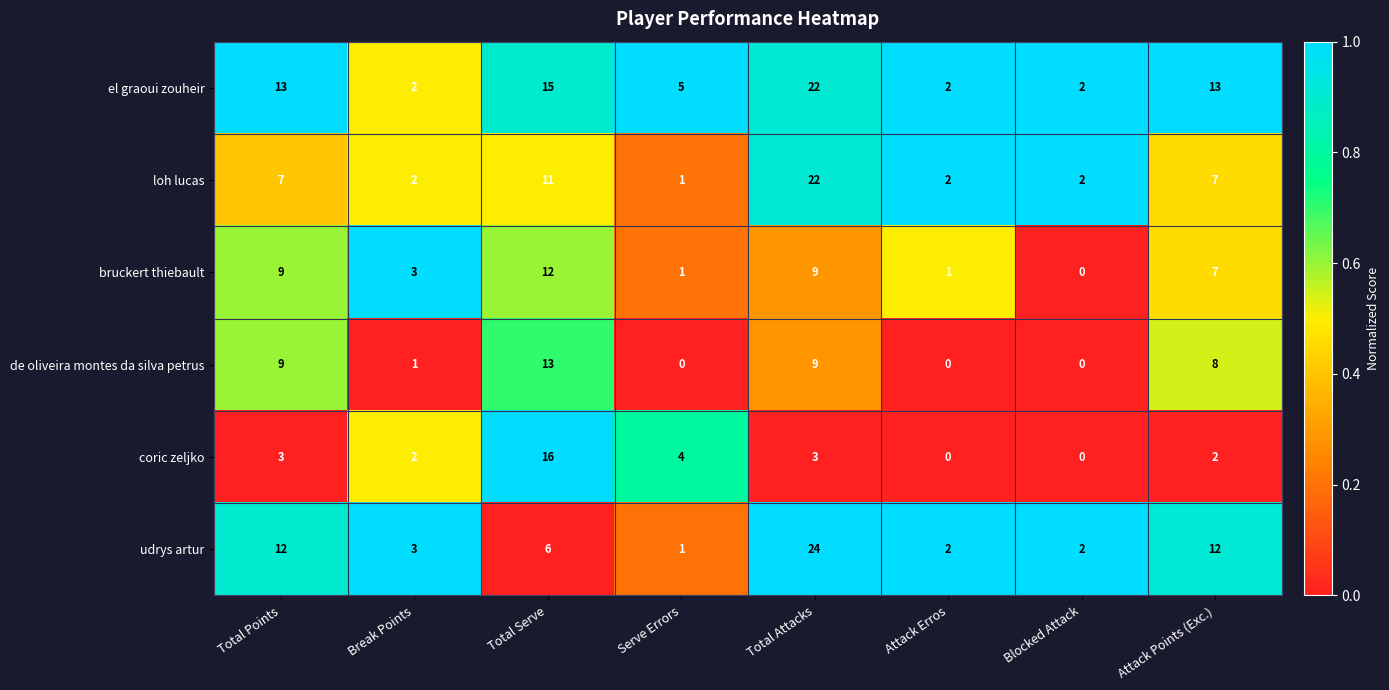

Is the value of udrys artur at Attack Points (Exc.) greater than the value of bruckert thiebault at Total Points?

Yes